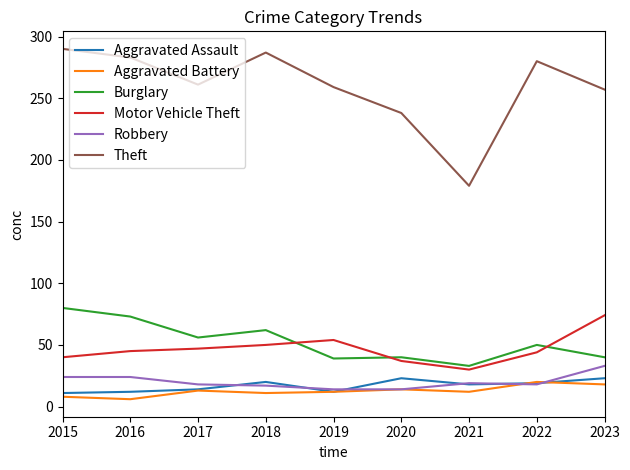

What is the lowest value of the Theft series?

179